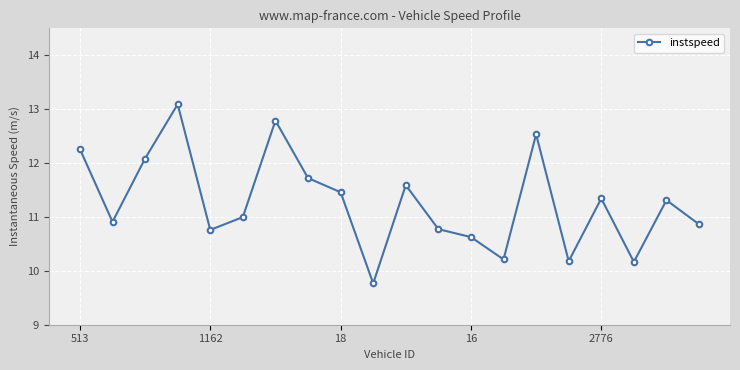

Reading right to left, transcribe all the data shown in this chart.

10.9	11.3	10.2	11.3	10.2	12.5	10.2	10.6	10.8	11.6	9.8	11.5	11.7	12.8	11.0	10.8	13.1	12.1	10.9	12.3